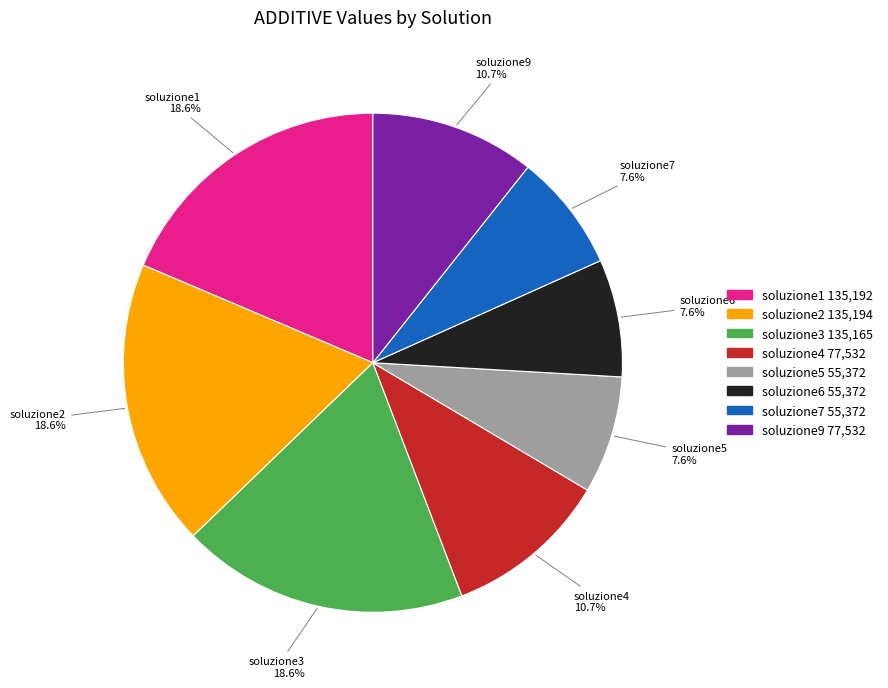

To the nearest percent, what portion does soluzione7 represent?

8%